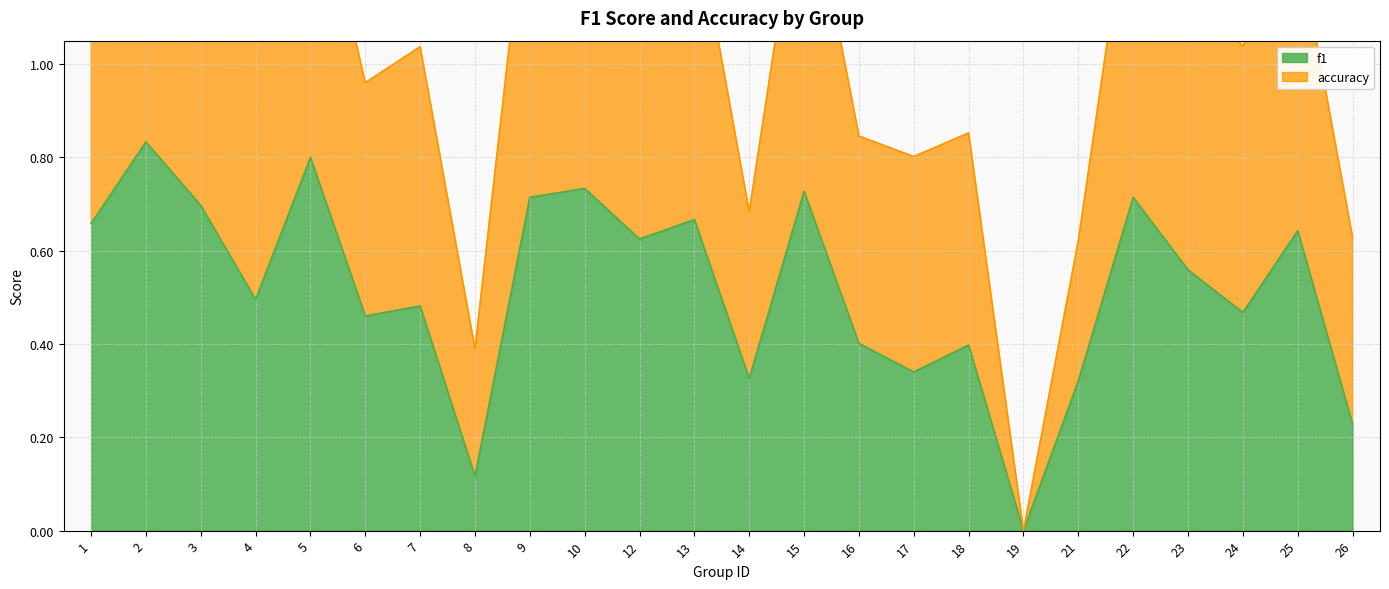

Rank the categories by accuracy value from lowest to highest.

19, 8, 21, 26, 14, 17, 16, 18, 6, 7, 24, 4, 23, 25, 12, 1, 13, 3, 9, 22, 15, 5, 10, 2